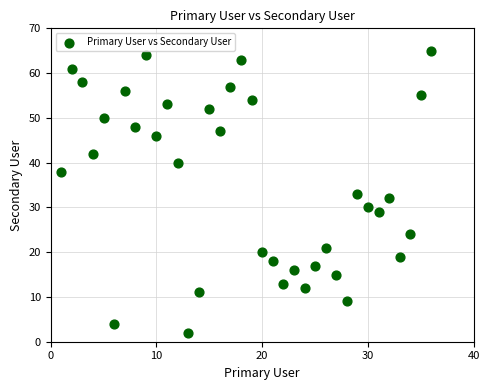

What is the range of Y values (max minus min)?

63